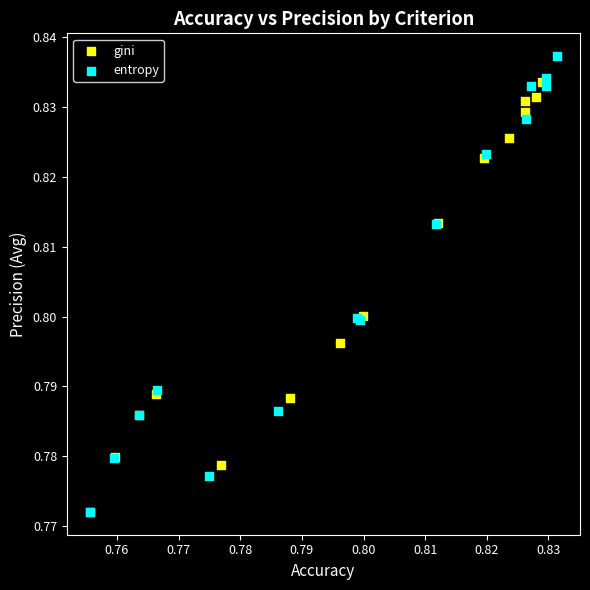

Which series has the widest spread of Y values?

entropy